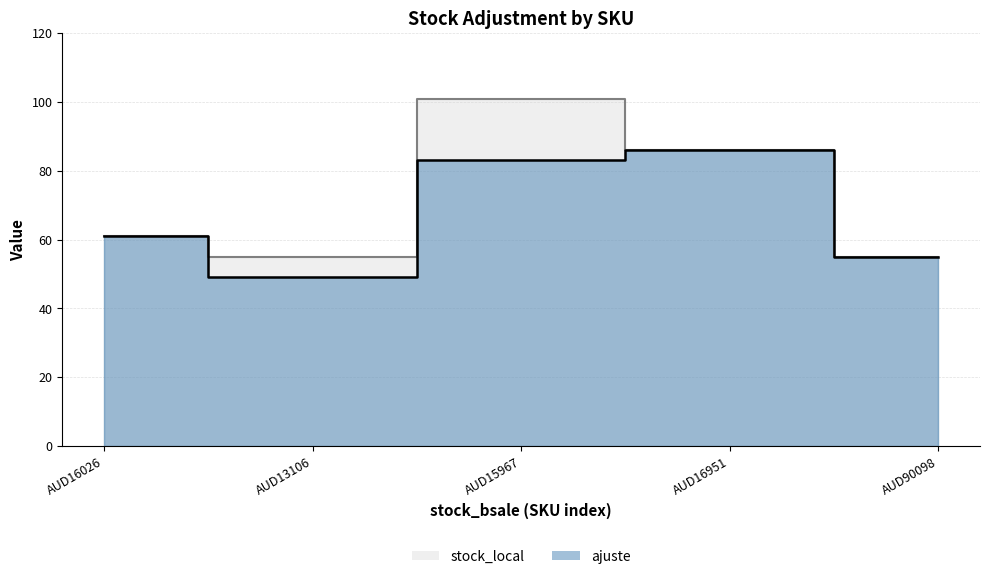

What is the maximum value shown in the chart?

101